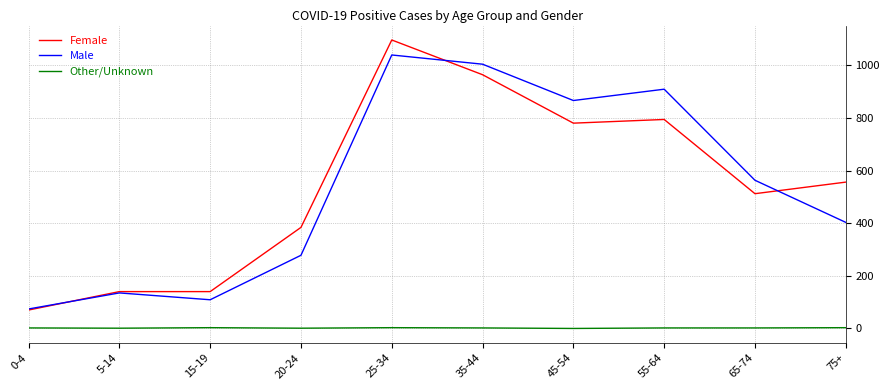

The Other/Unknown series shows 3 at 25-34. True or false?

True